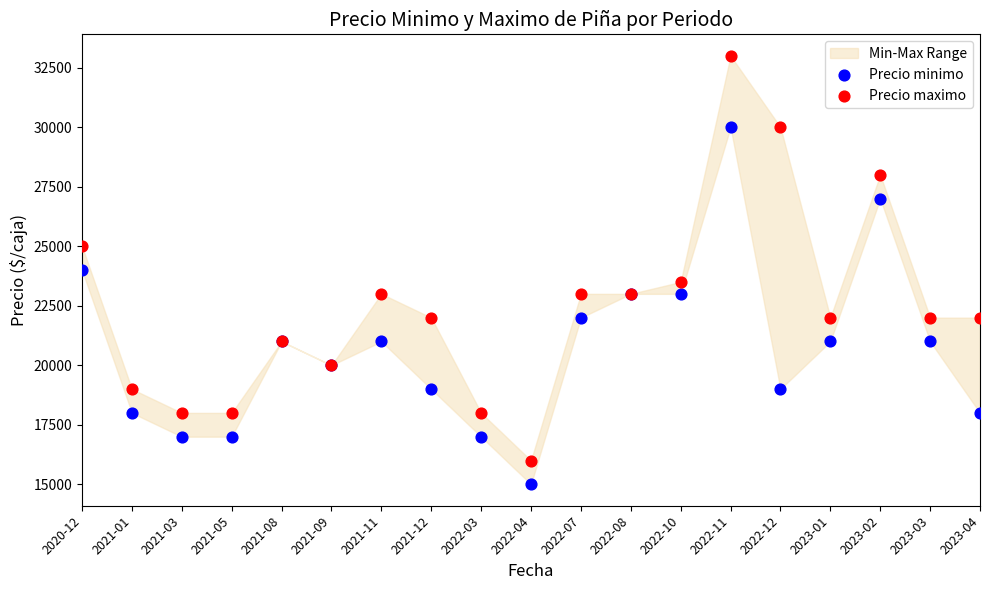

Which series reaches the minimum Y coordinate?

Precio minimo